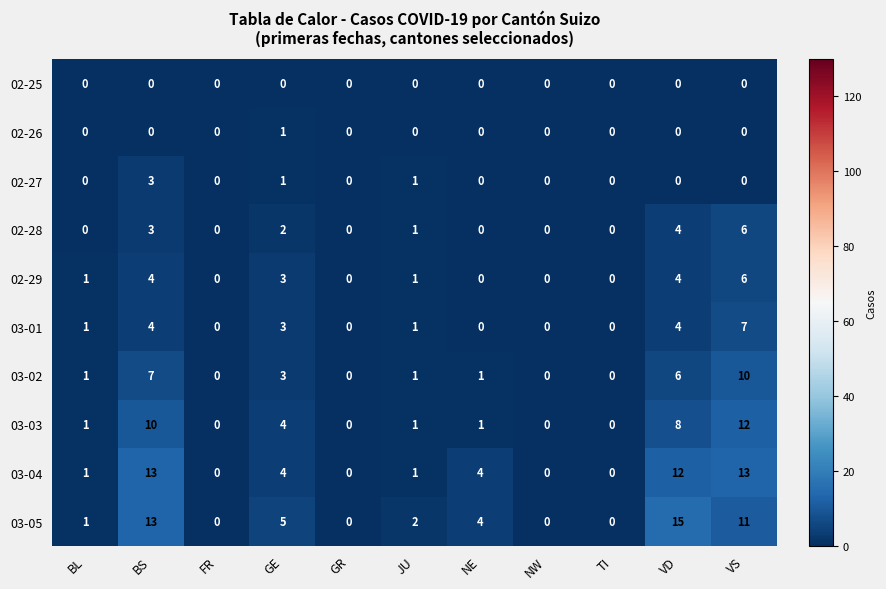

Which series has the widest spread of values?

03-05